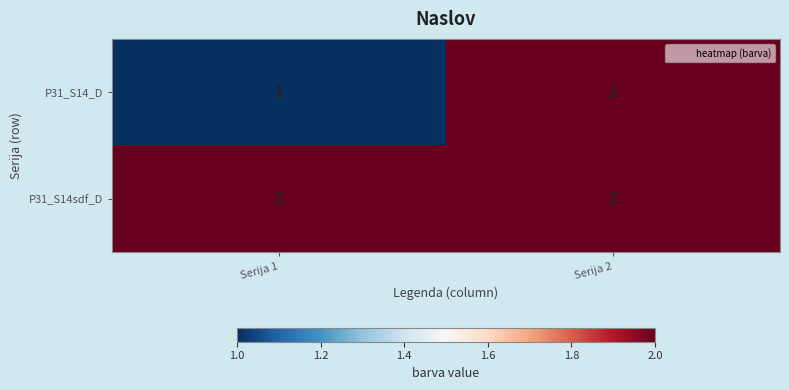

At how many categories does at least one series exceed 1?

2